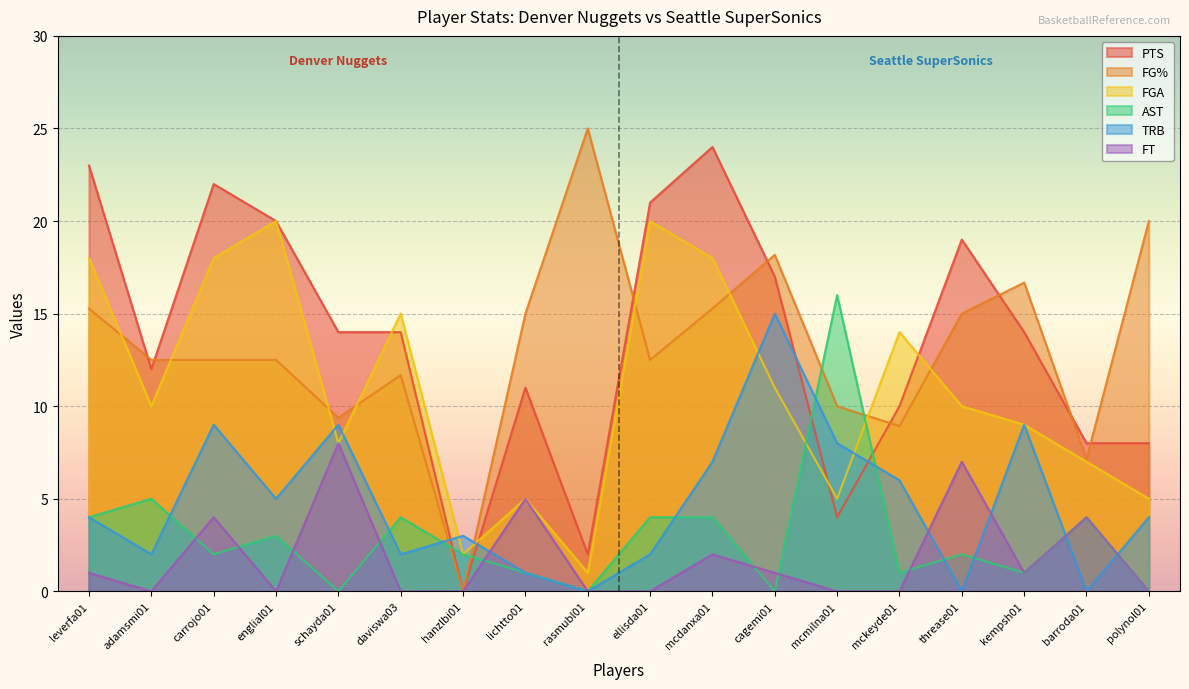

What is the difference between the maximum and minimum values in the FG% series?

25.0